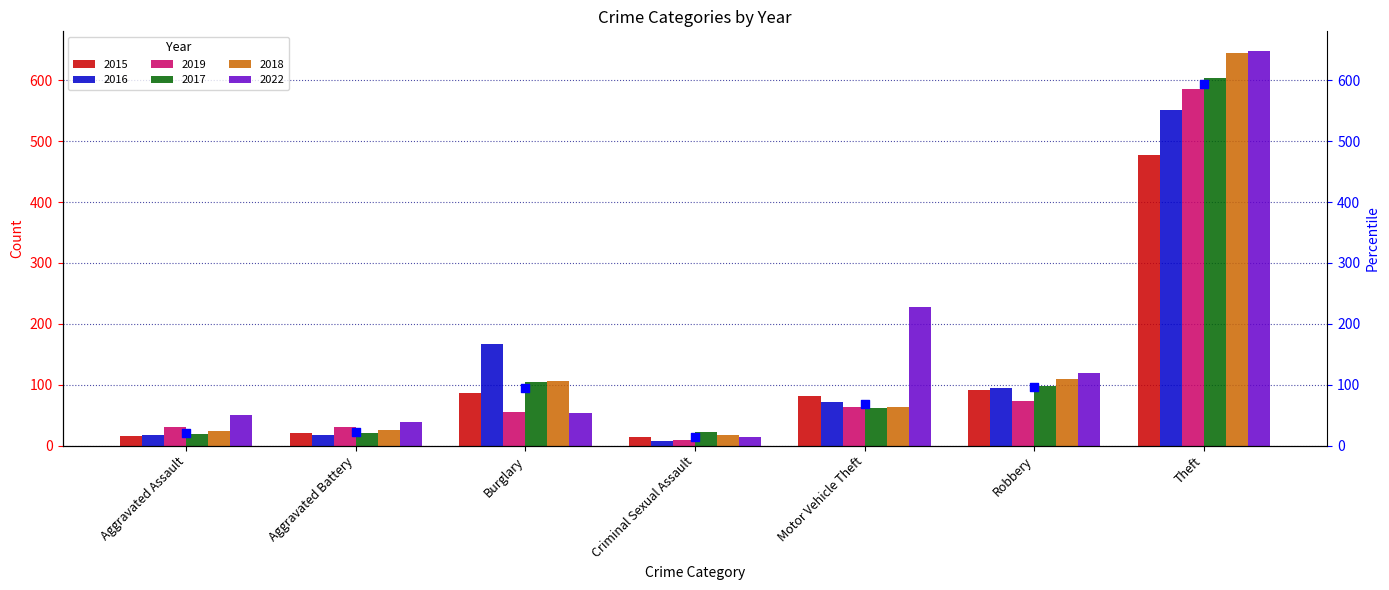

What is the change in value from Aggravated Assault to Theft?

+573.0